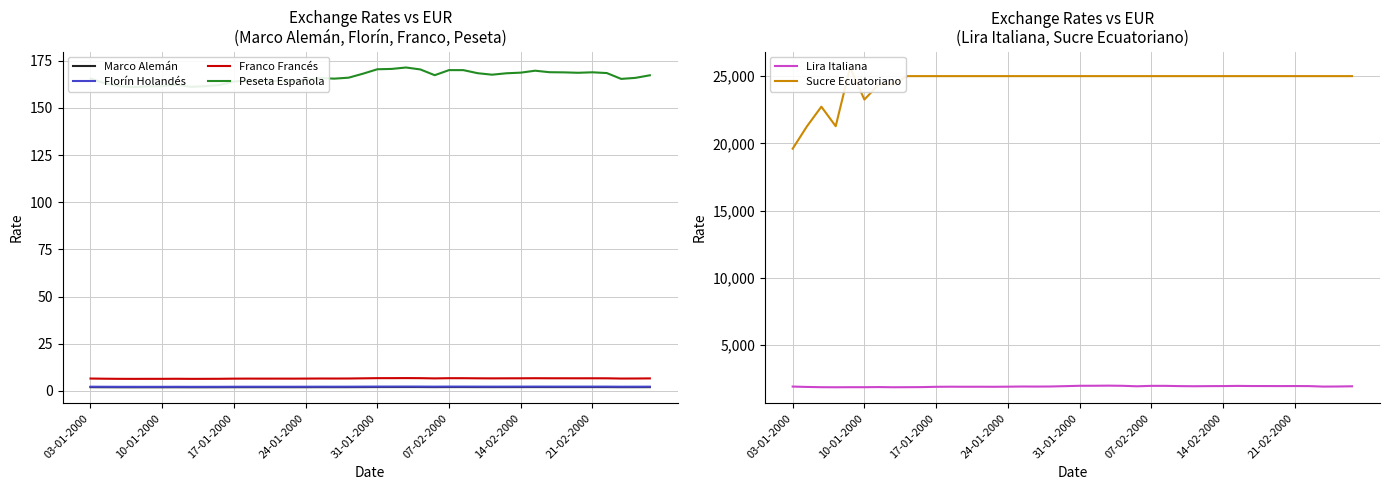

What is the lowest value of the Franco Francés series?

6.3